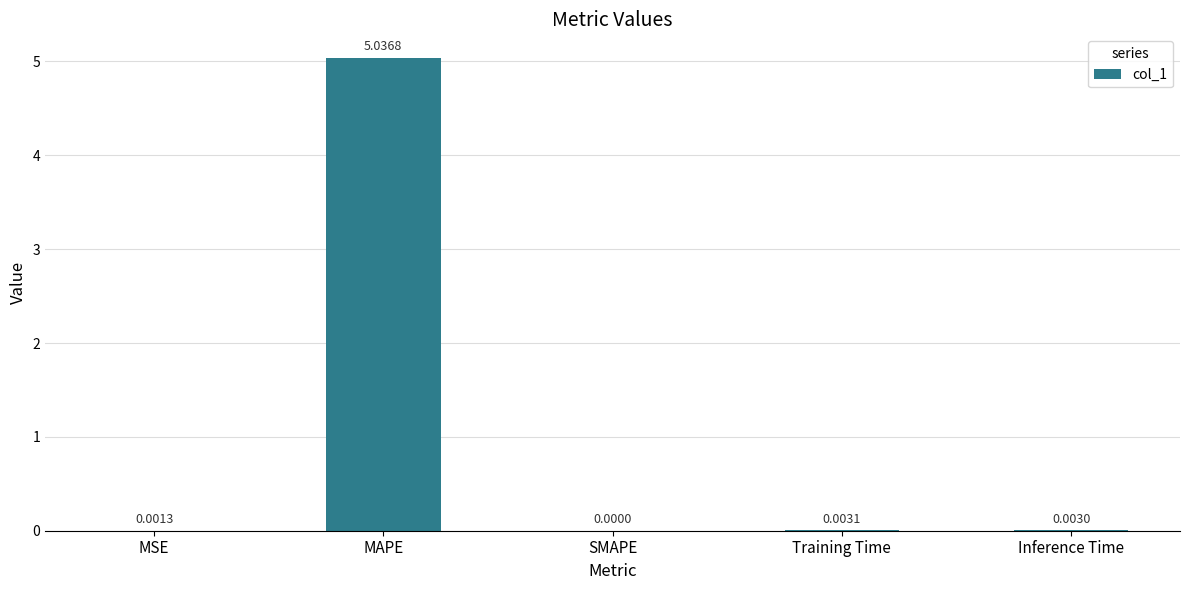

Where is the data nearest to the value 2?

Training Time